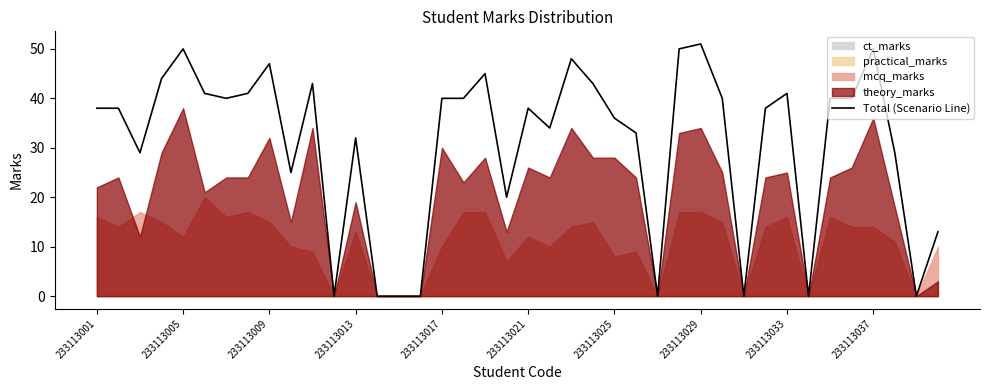

What is the maximum value for Total (Scenario Line)?

51